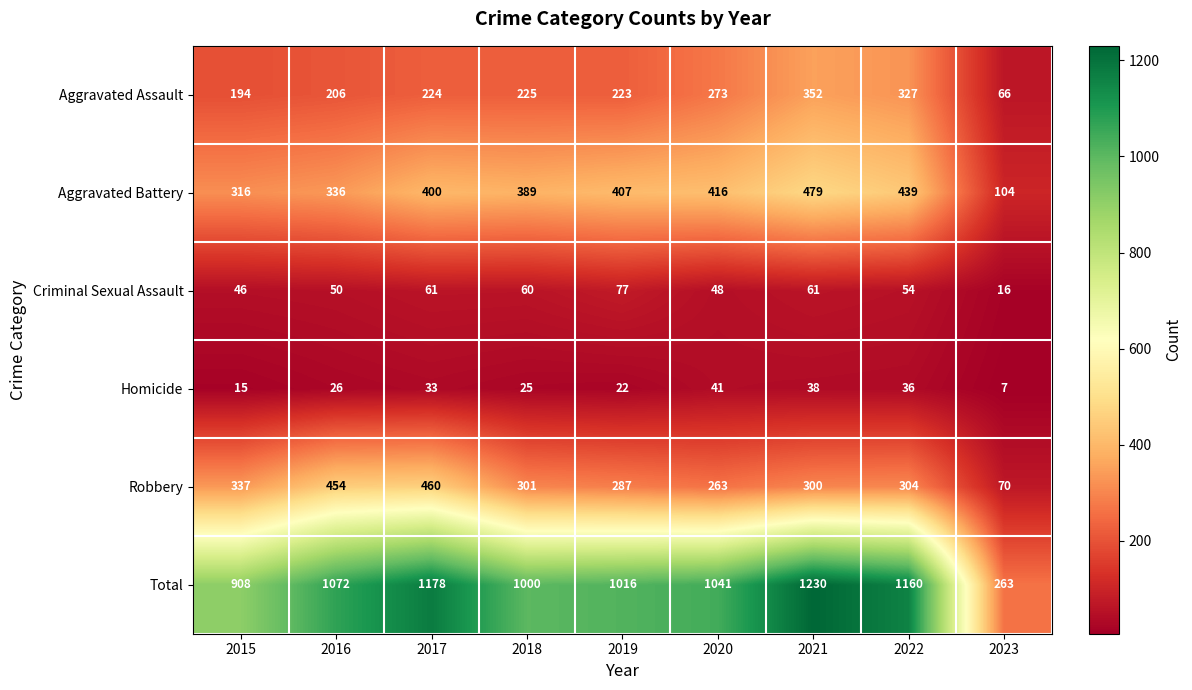

List the series in order of their peak value, highest first.

Total, Aggravated Battery, Robbery, Aggravated Assault, Criminal Sexual Assault, Homicide